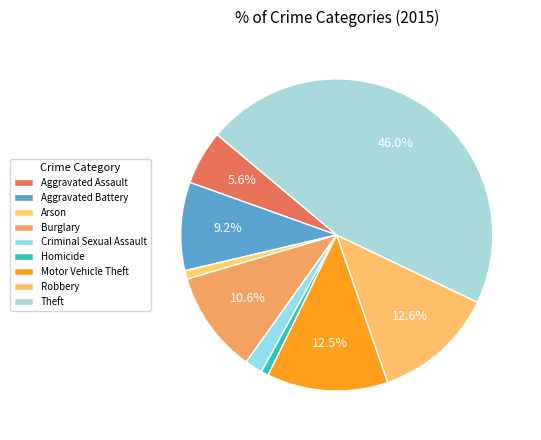

What percentage is the Theft slice, to the nearest percent?

46%